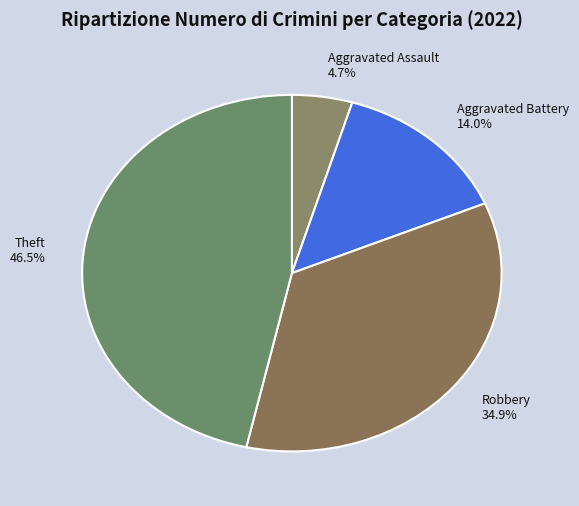

Is there a majority slice in this chart?

No